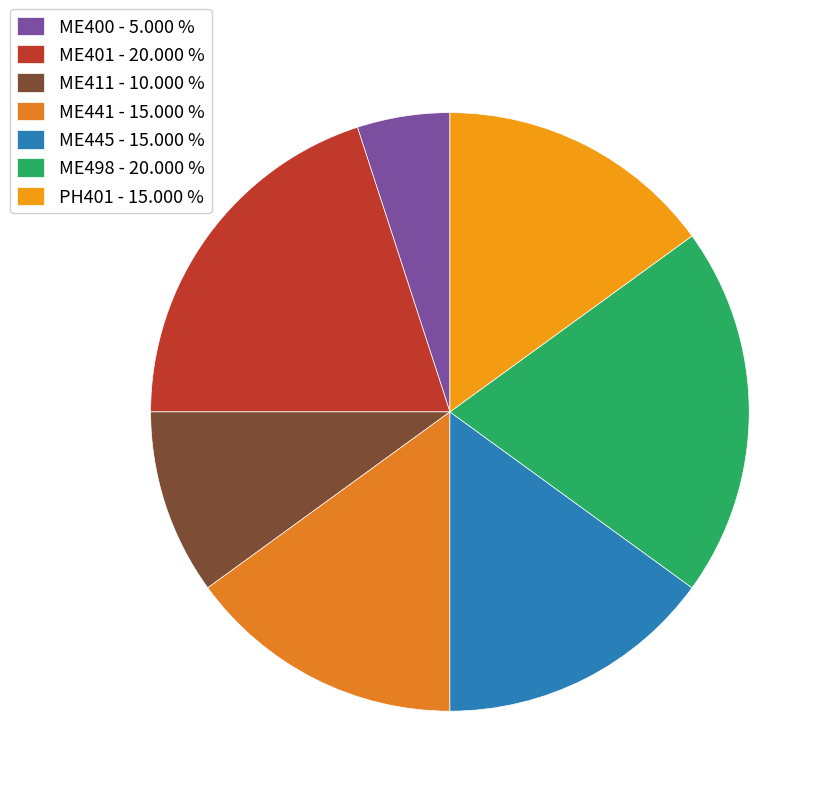

Count the number of slices in the pie.

7